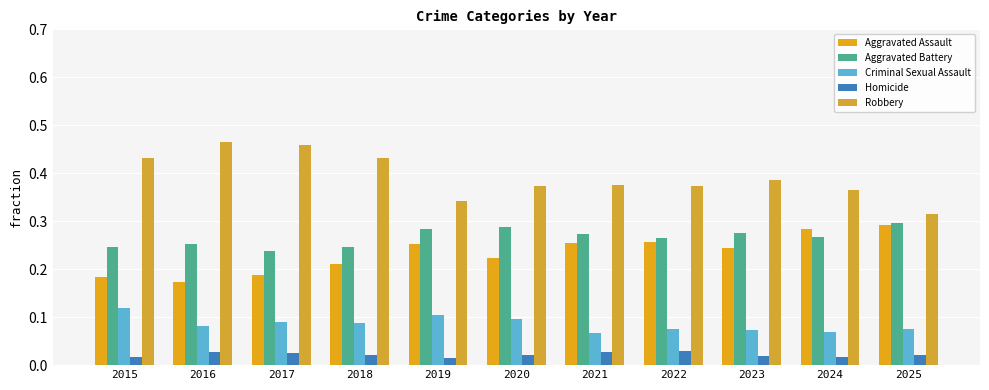

True or false: Aggravated Battery has a value of 0.3 at 2023.

True